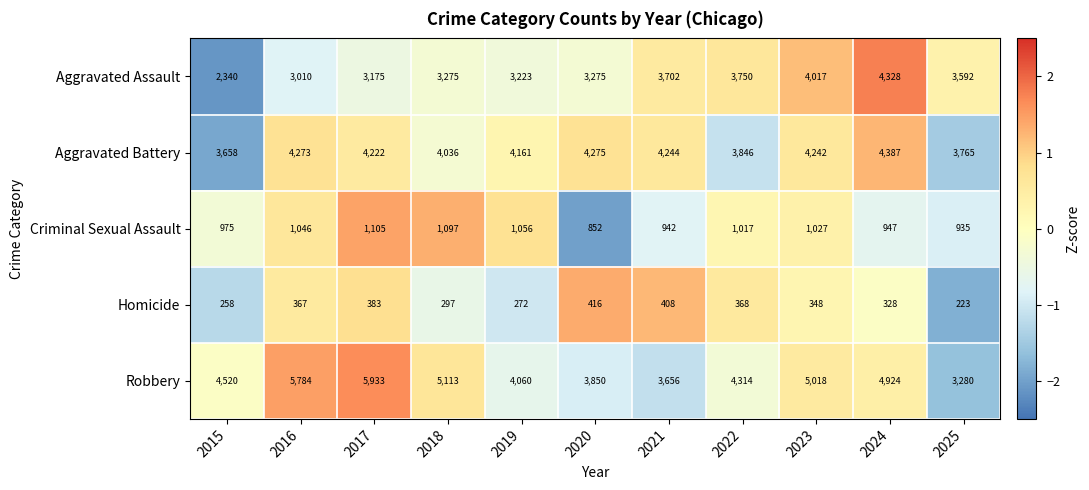

What is the difference between the highest and lowest values at 2018?

4816